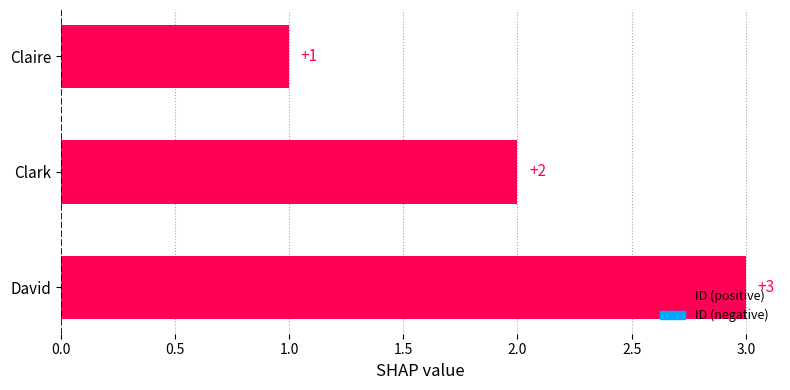

What position from the top is Clark?

2